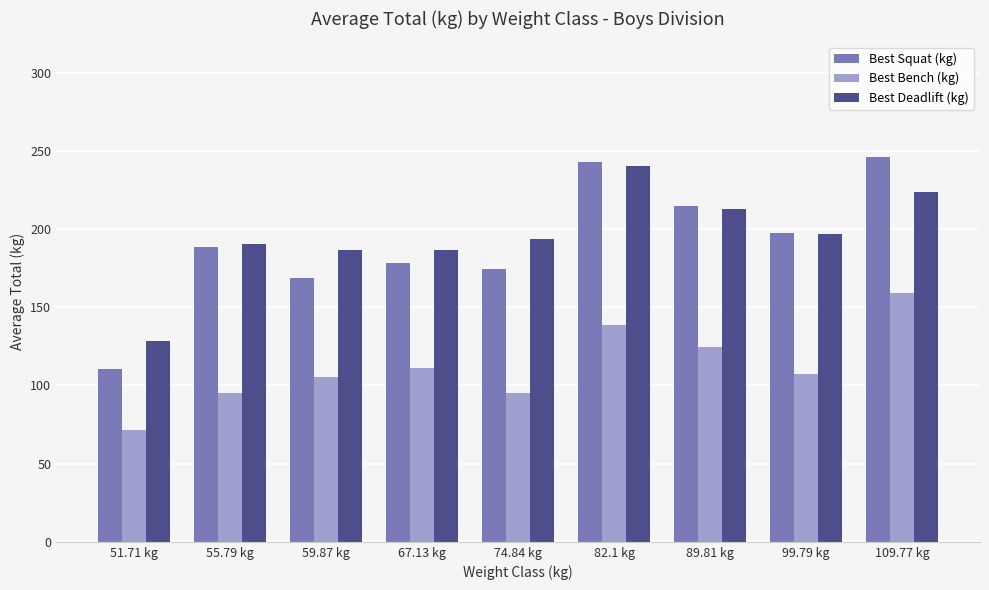

Count the number of categories in the chart.

9